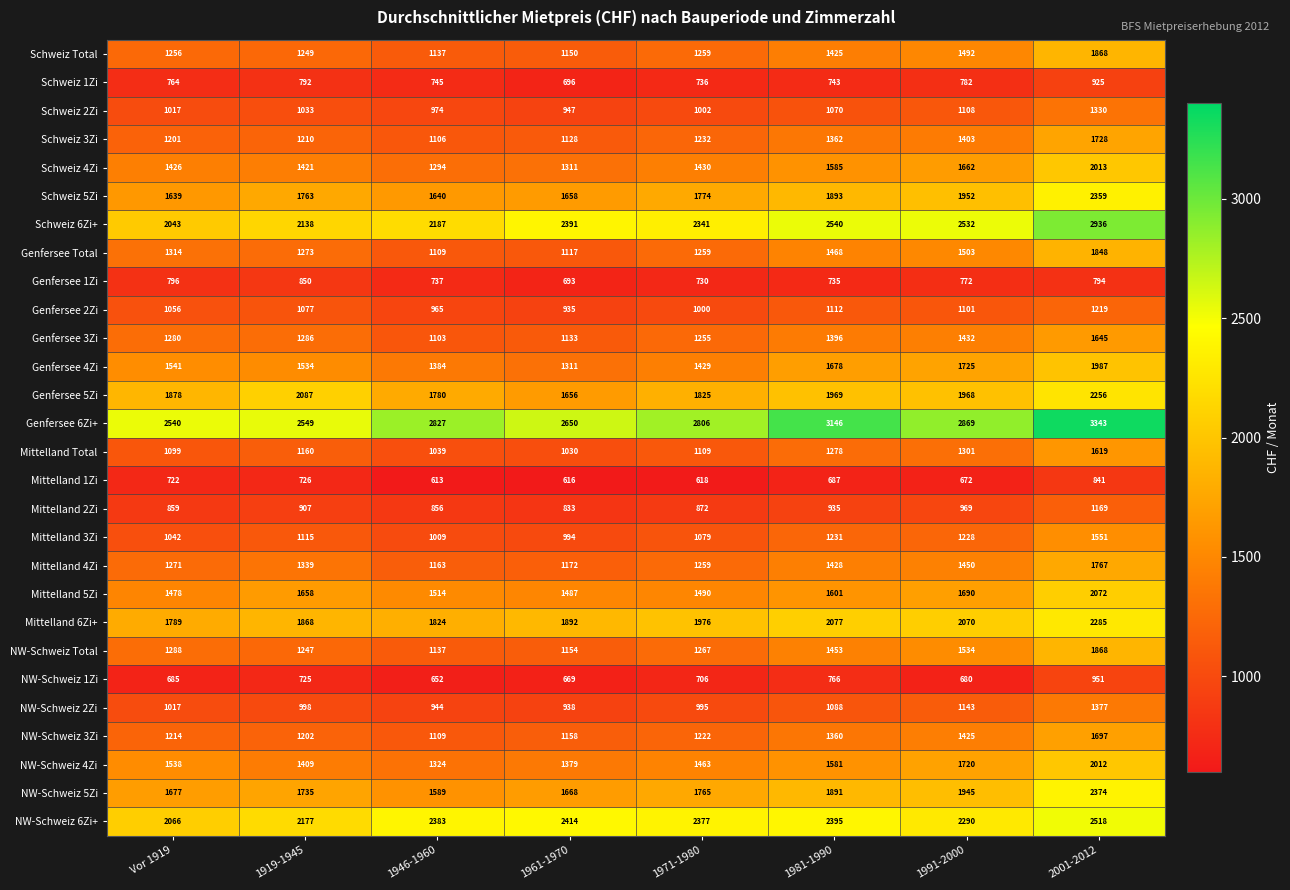

What is the difference between the highest and lowest values at 2001-2012?

2549